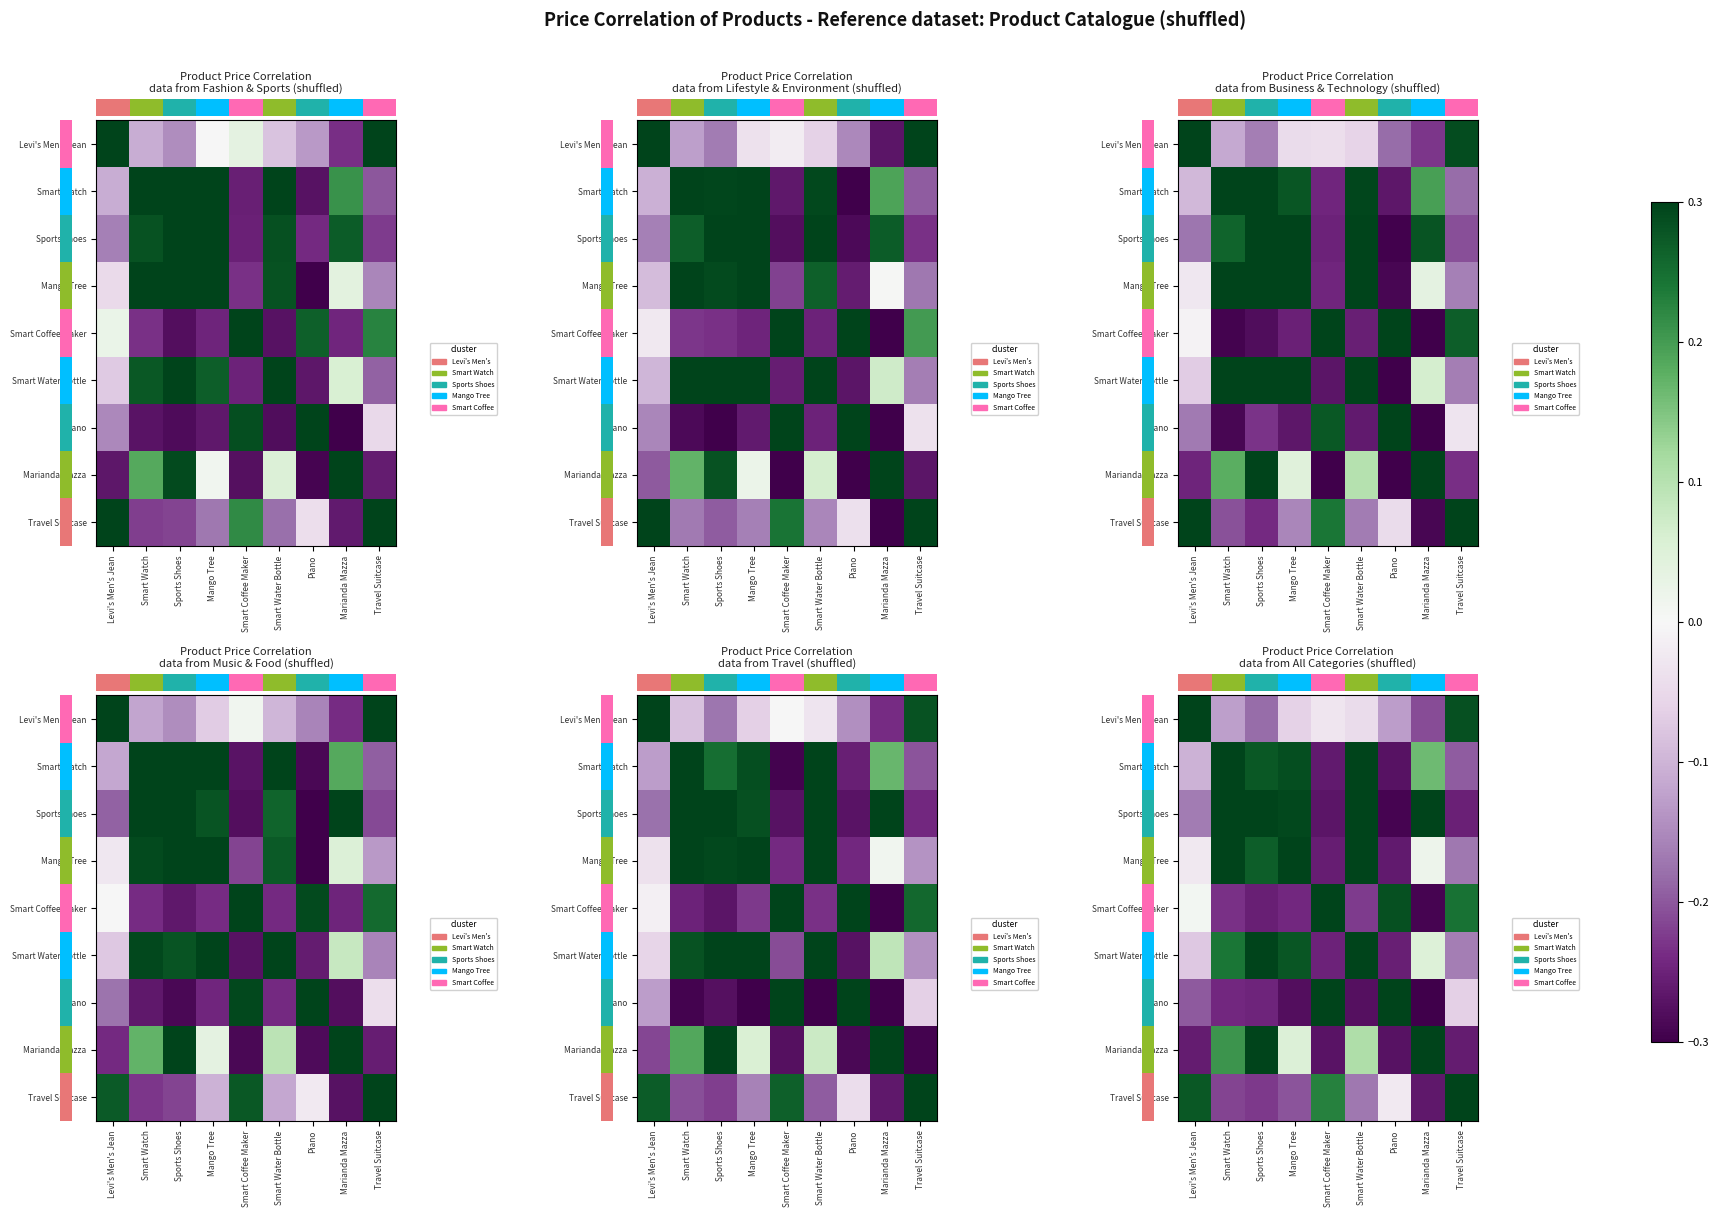

What is the difference between the highest and lowest values at Mango Tree?

0.6